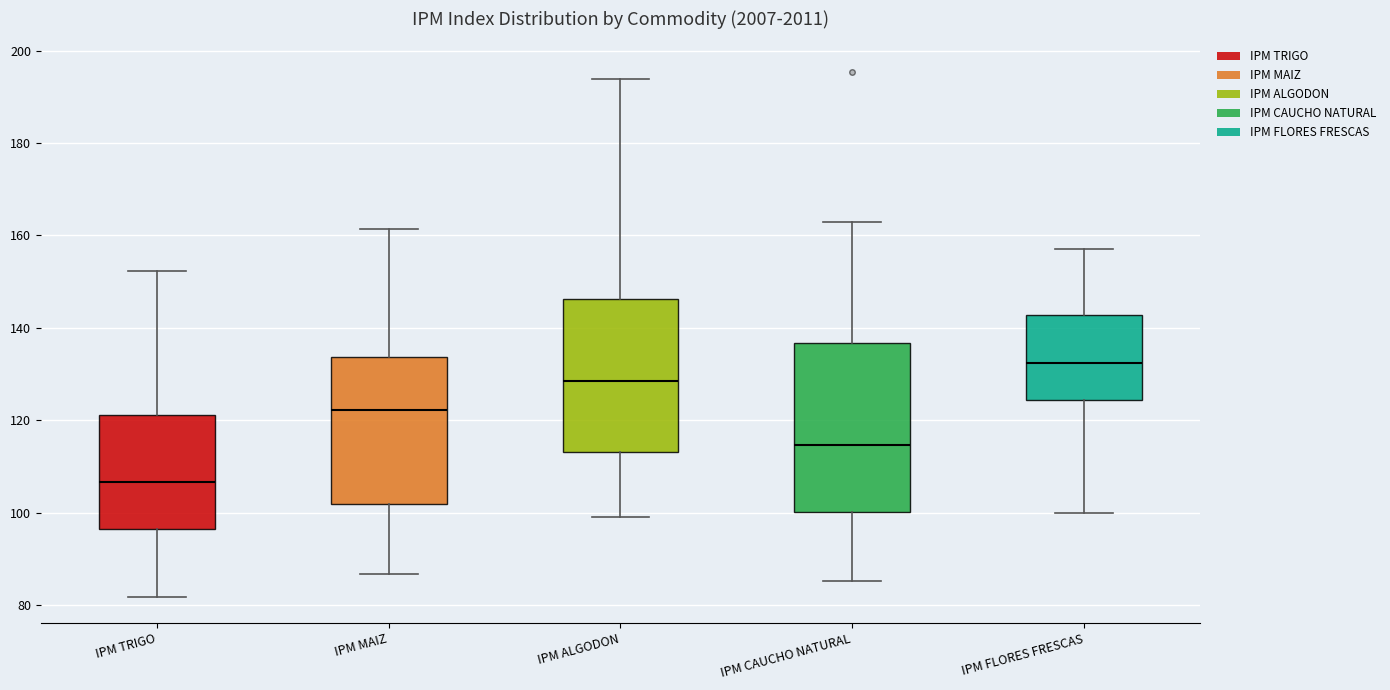

Comparing the boxes themselves (not the whiskers), which one is the tallest?

IPM CAUCHO NATURAL